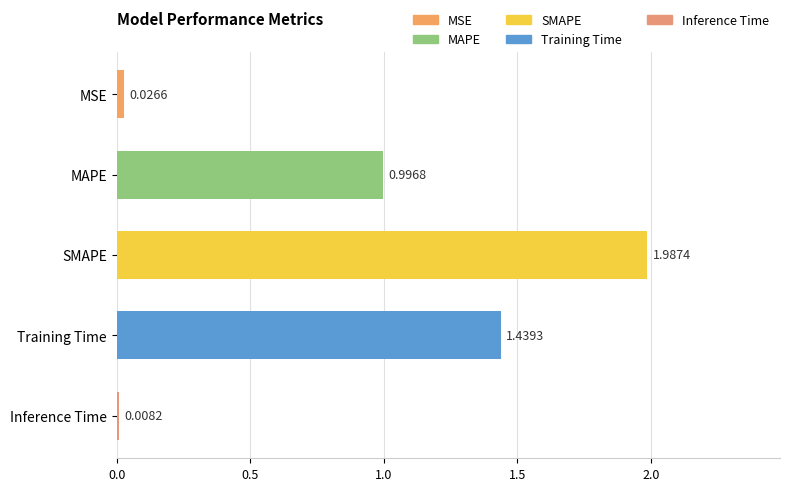

Which has a higher value, MSE or MAPE?

MAPE